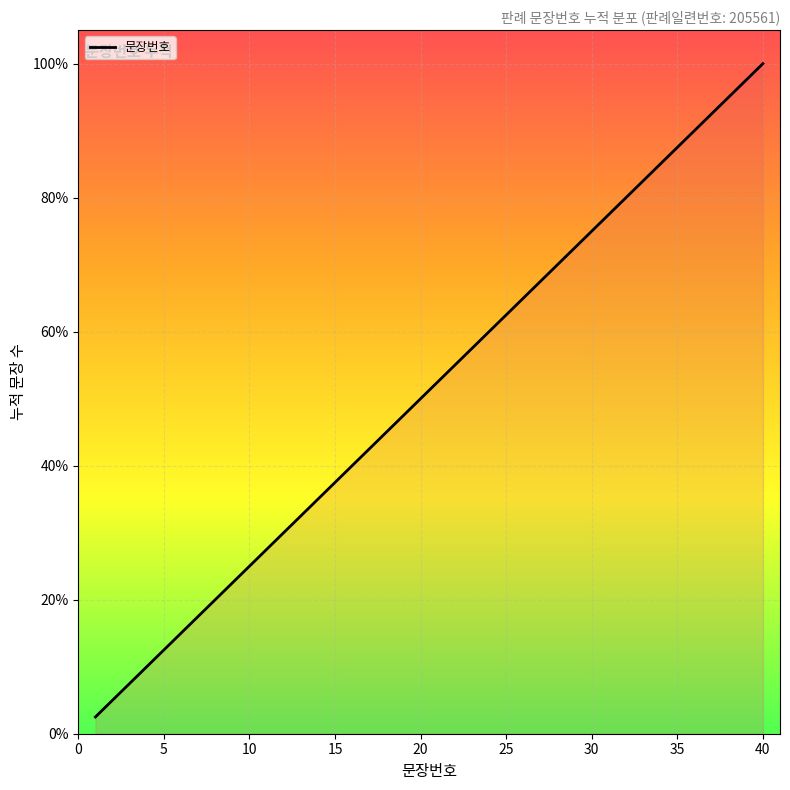

Is this an area chart (filled region under the line)?

No